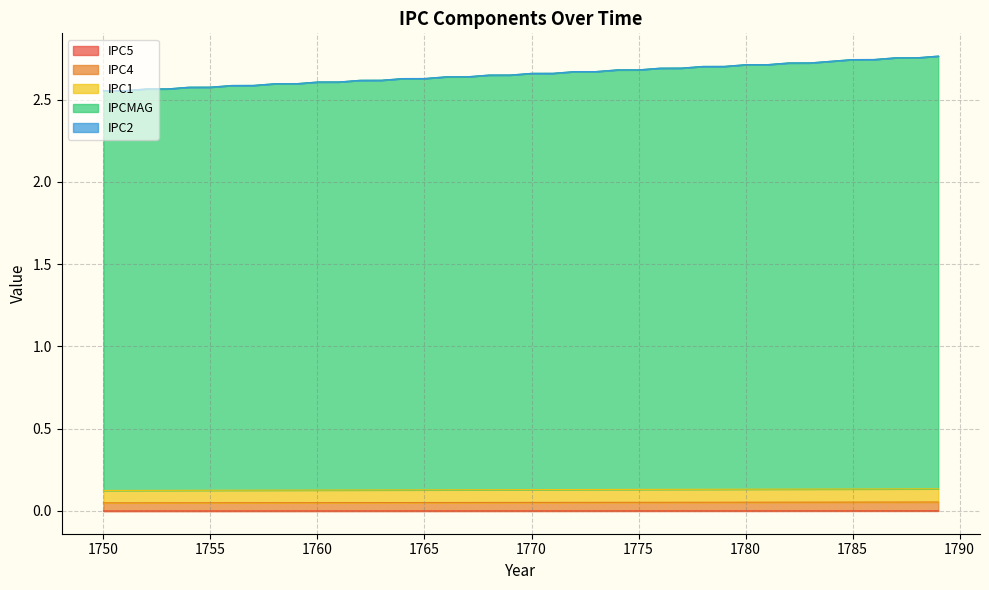

Which series has the largest range (max minus min)?

IPCMAG